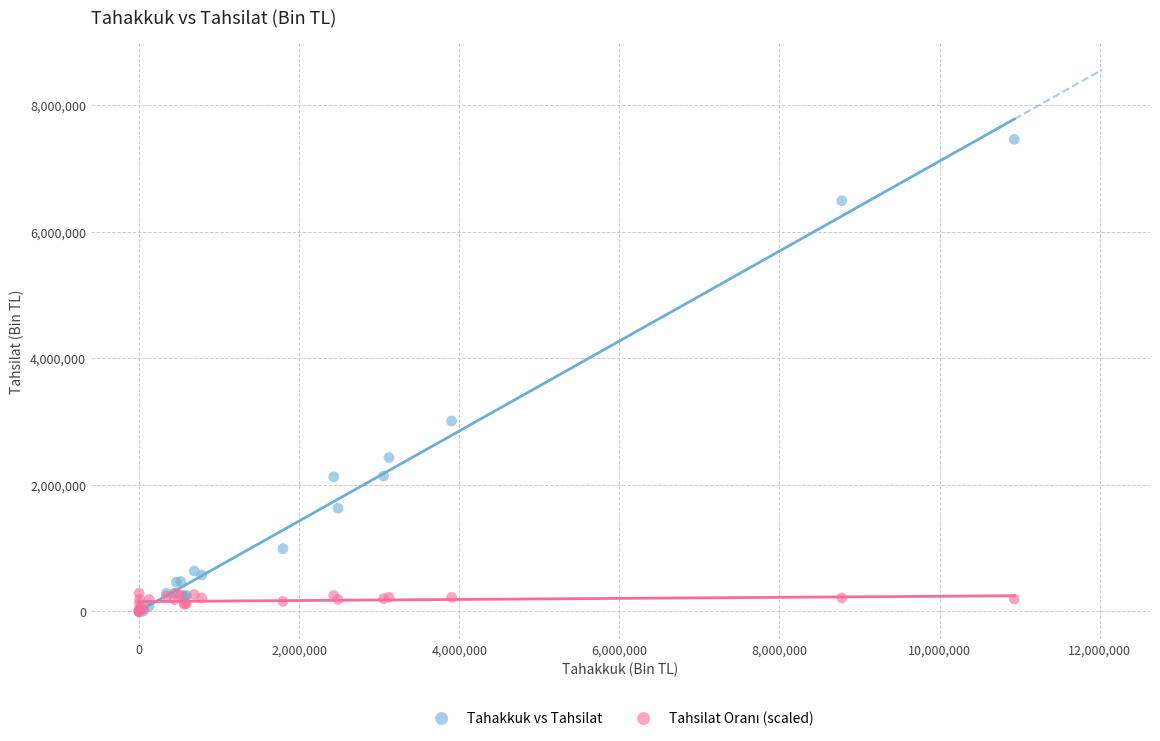

Which series has the widest spread of Y values?

Tahakkuk vs Tahsilat